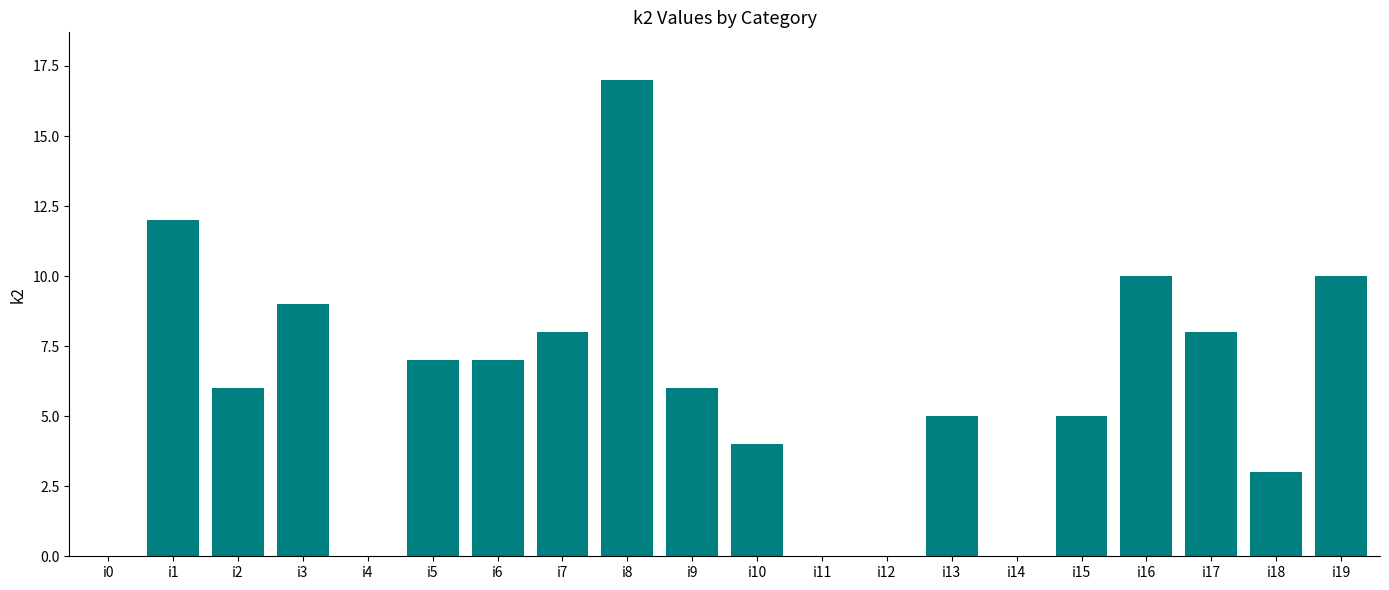

At which category does the chart reach its peak across all series?

i8